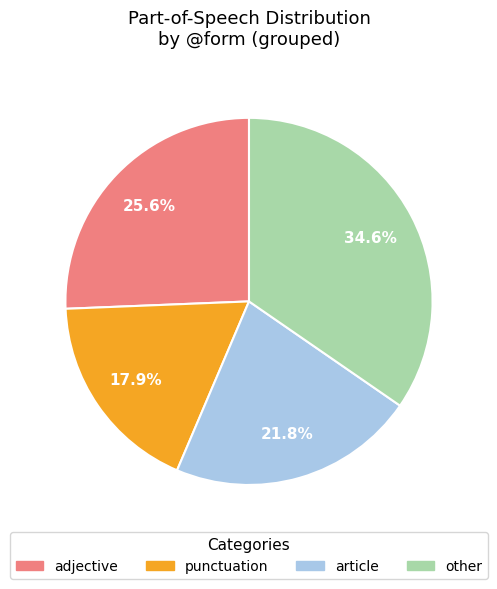

Is there any slice that represents more than half of the pie?

No